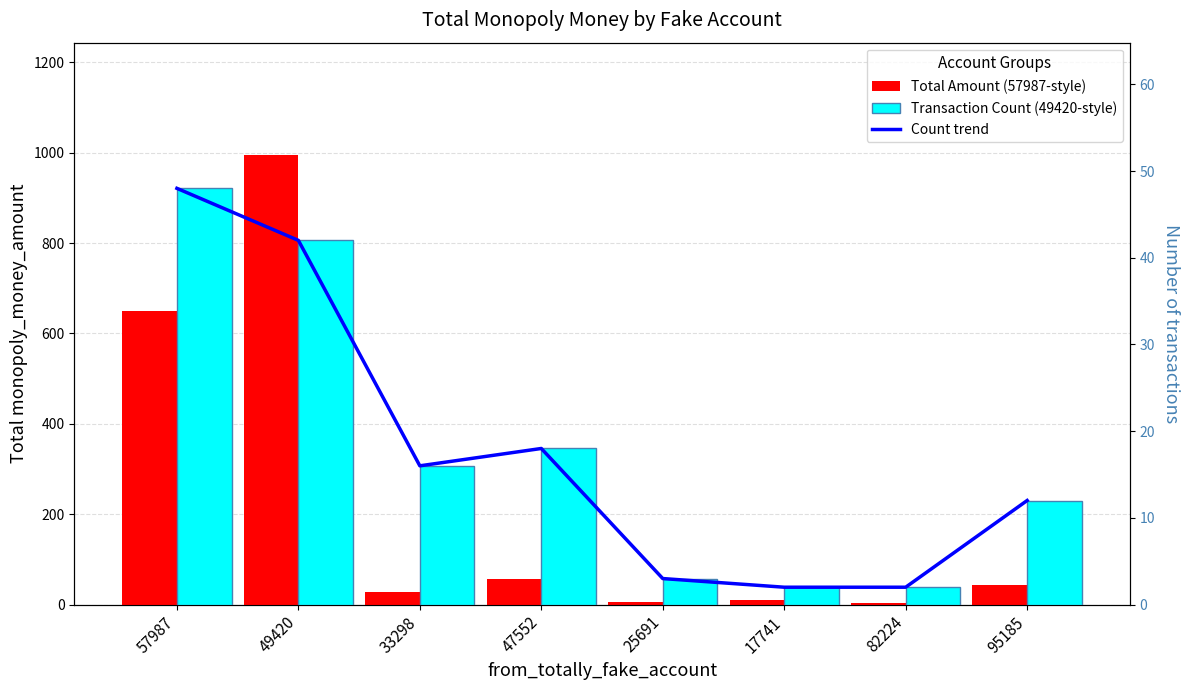

Is the value of Count trend at 57987 greater than the value of Transaction Count at 49420?

Yes